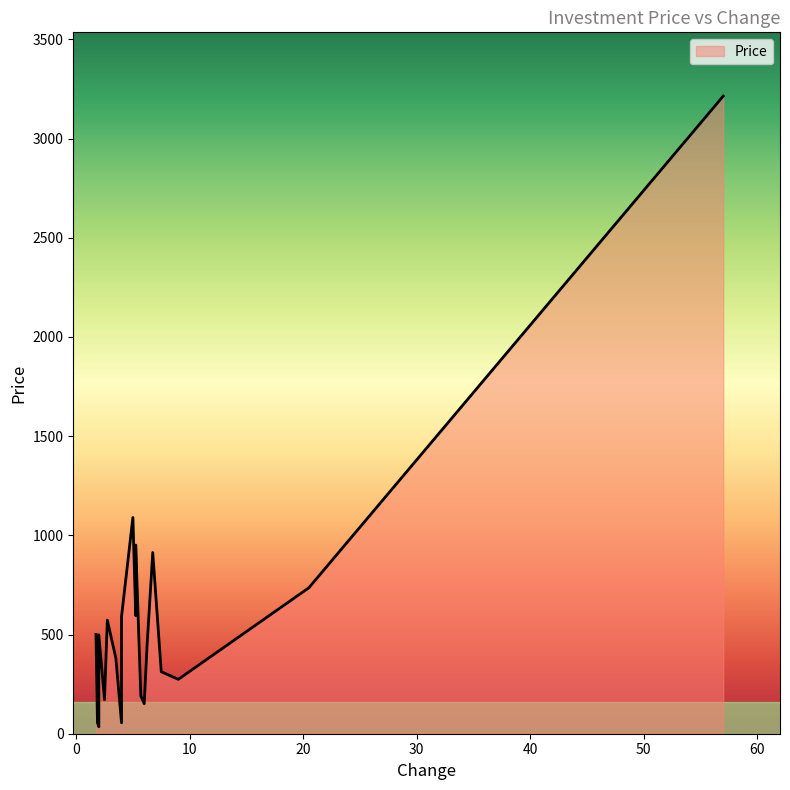

Is it true that the value at 2.5 is 171.5?

True